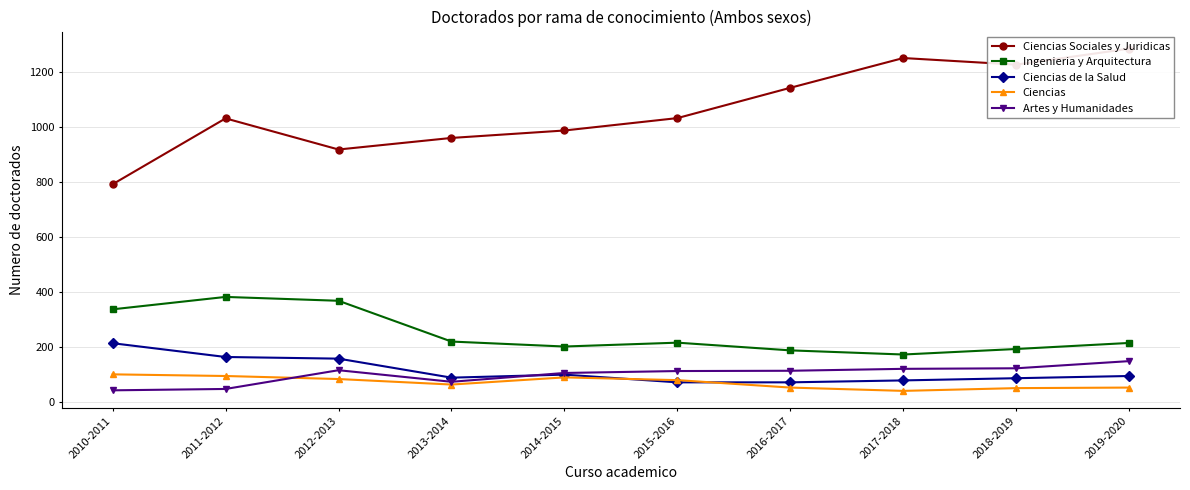

What is the minimum value for Ciencias Sociales y Juridicas?

791